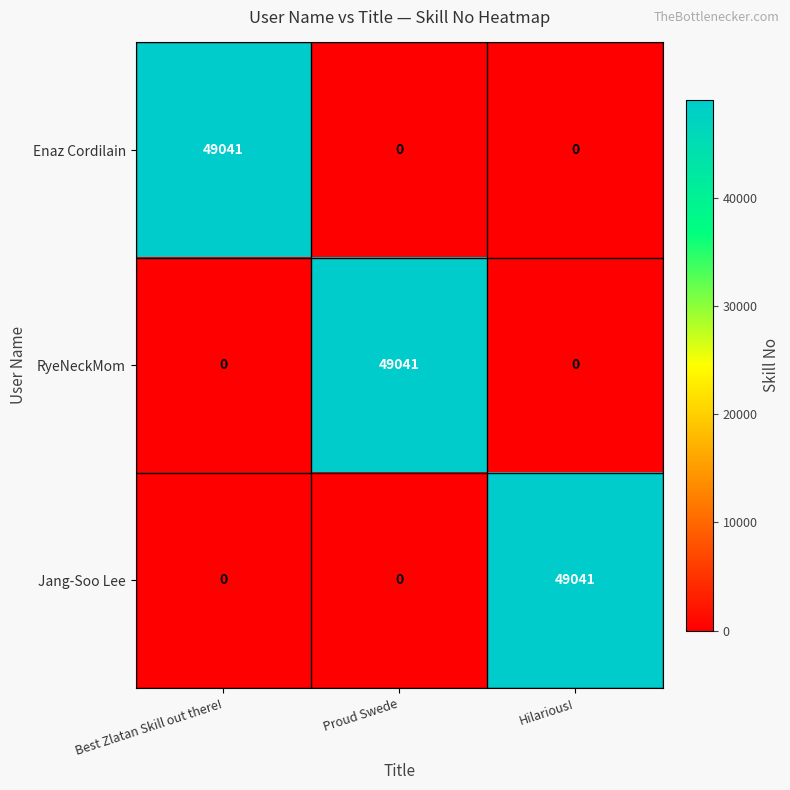

How many categories are shown in the chart?

3